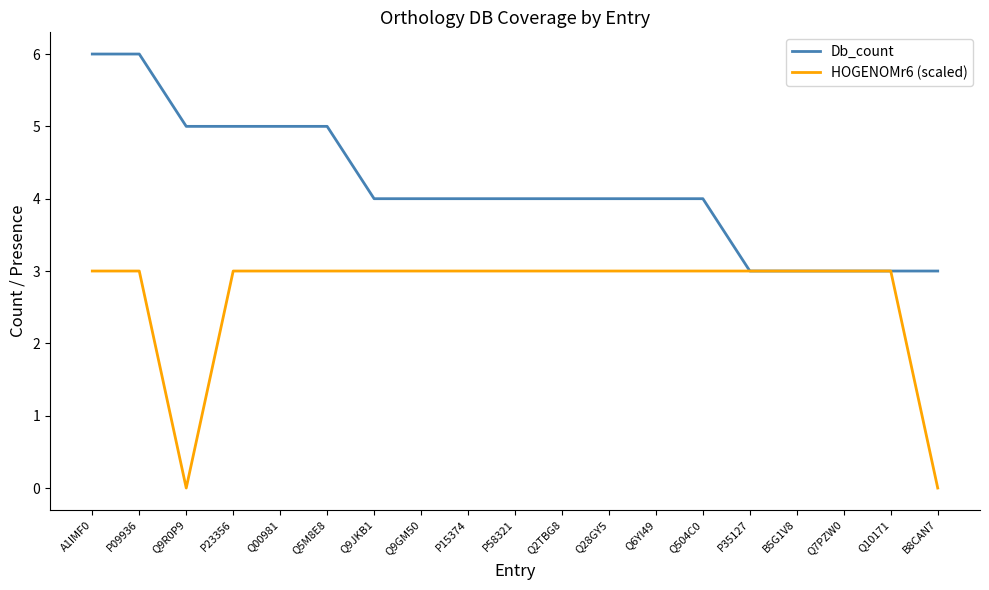

Is the value of HOGENOMr6 (scaled) at Q6YI49 greater than the value of Db_count at Q28GY5?

No